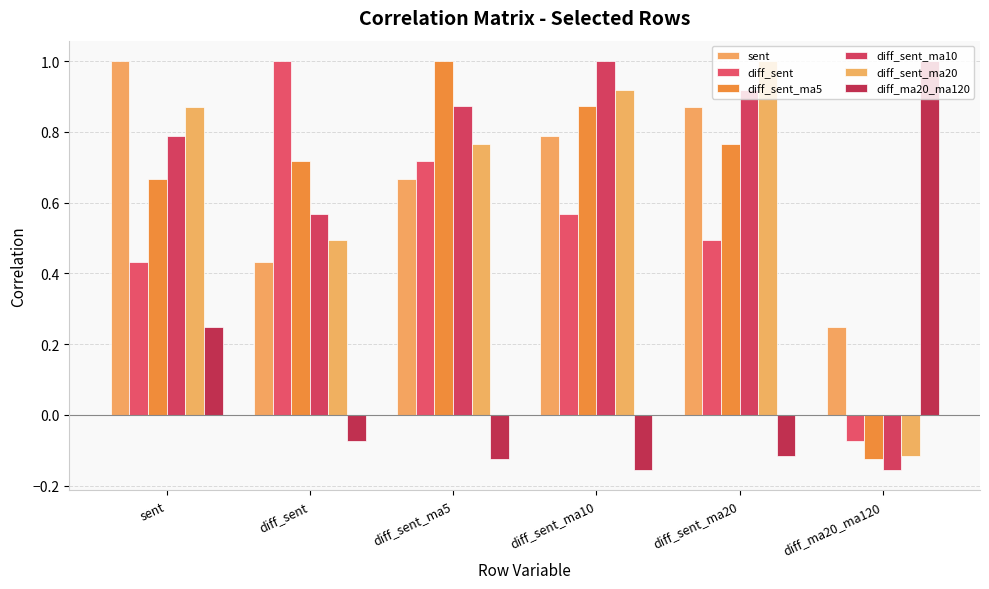

Does the chart contain any negative values?

Yes